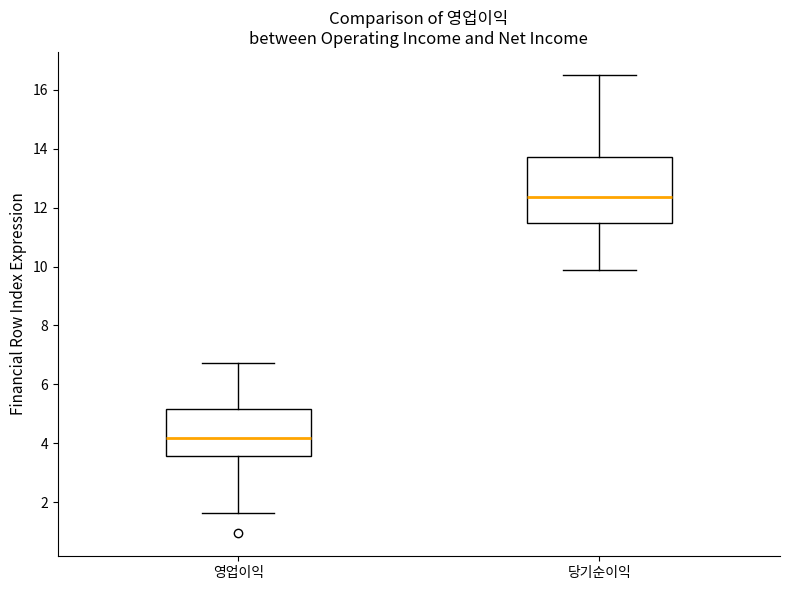

Reading left to right, transcribe this box plot: for each box, give where its median line is, the range the box spans, and where its two whiskers end, as read against the y-axis. The values are not printed on the chart, so give them approximately, as read against the axis.

영업이익: median 4.2, box 3.6 to 5.2, whiskers 1.6 to 6.8
당기순이익: median 12.4, box 11.4 to 13.8, whiskers 9.8 to 16.6